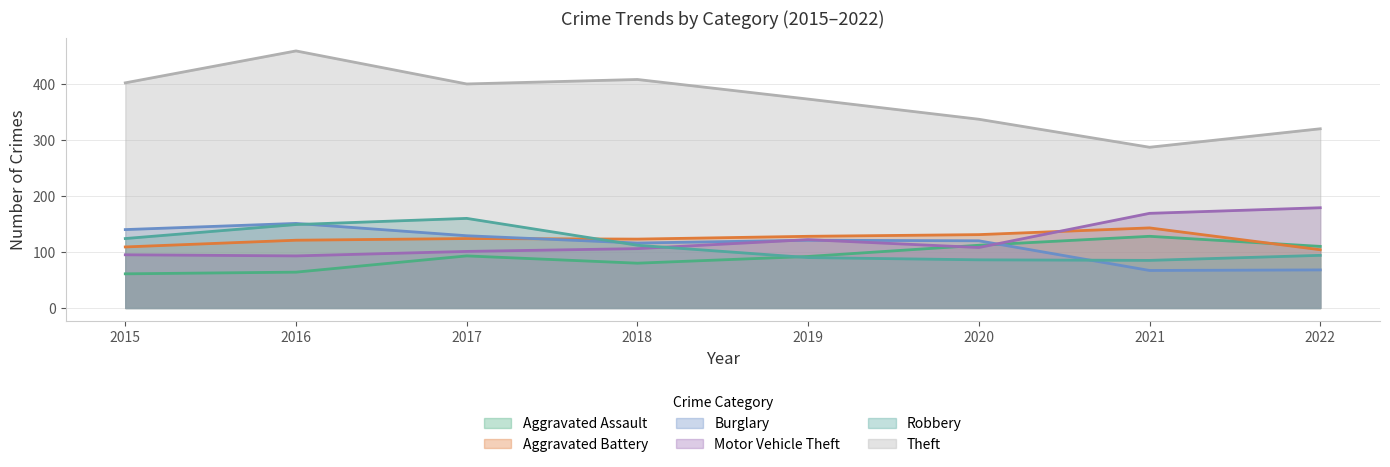

Which has a higher value, 2022 or 2018?

2022